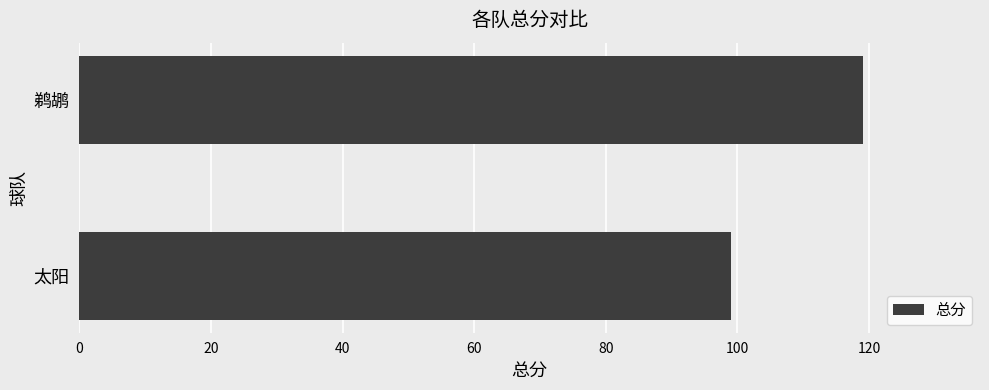

Rank the categories by value from lowest to highest.

太阳, 鹈鹕